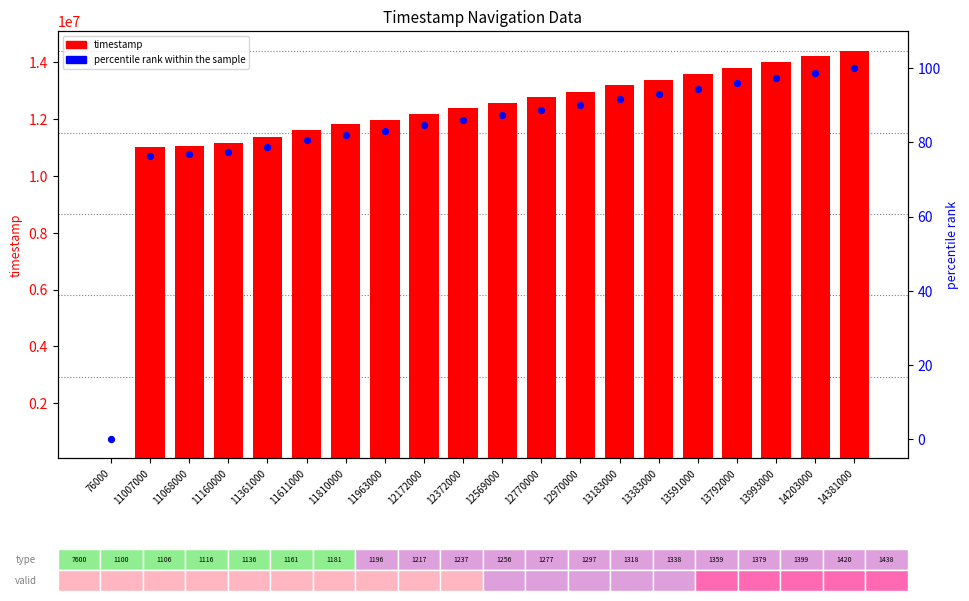

Which series has the largest Y range (max minus min)?

previous.timestamp